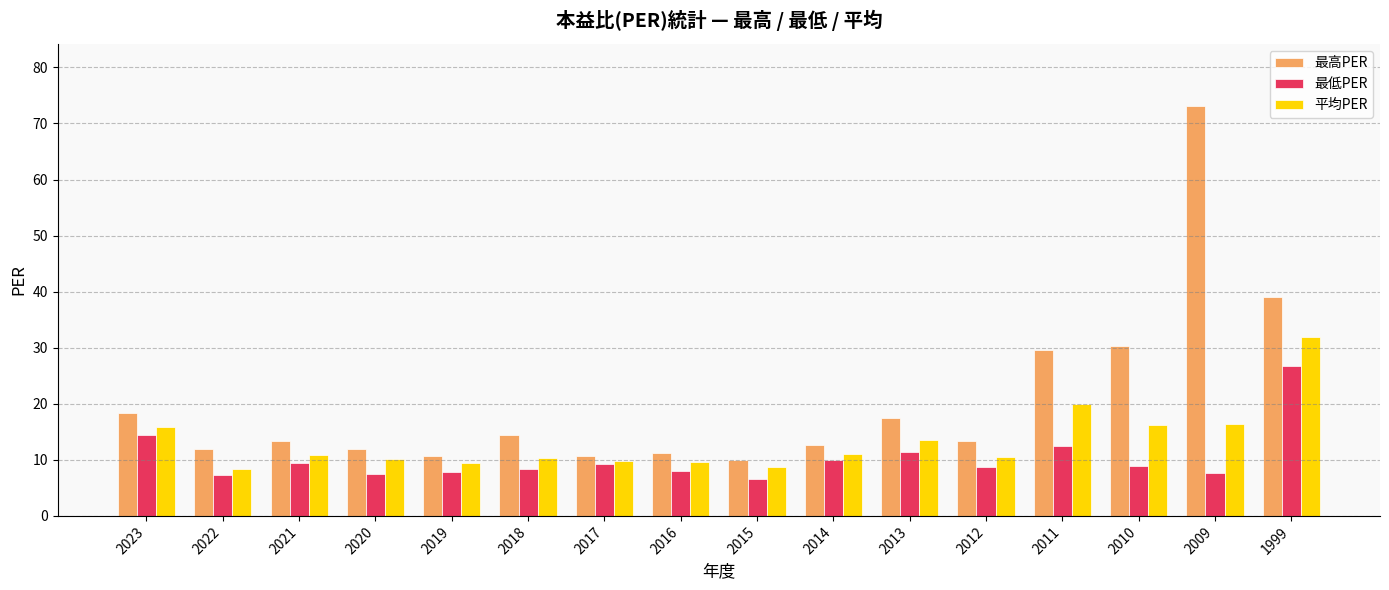

Which series has the widest spread of values?

最高PER